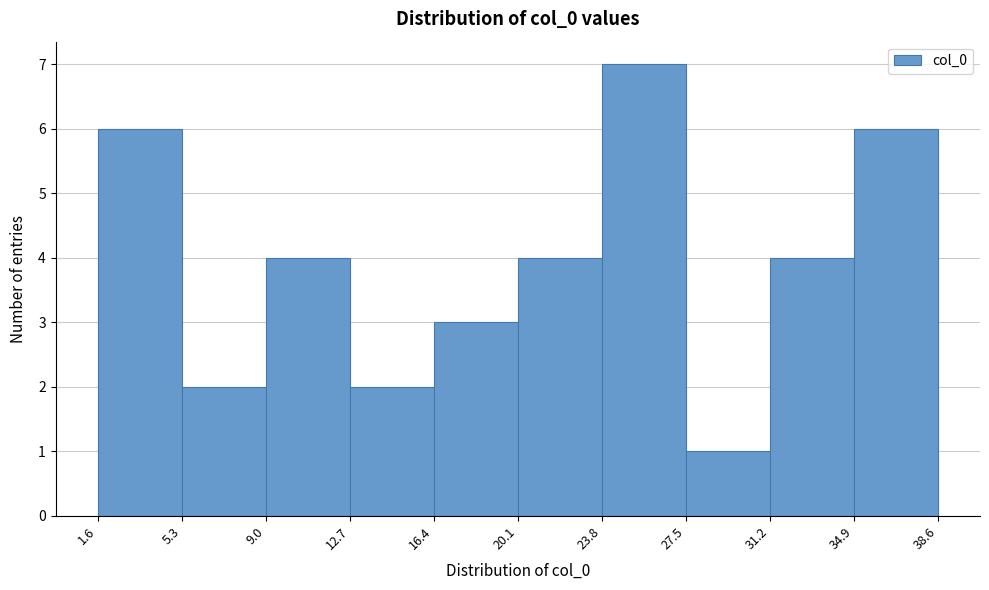

Reading left to right, list every bar in this chart as the range it spans on the x-axis followed by its height. The values are not printed on the chart, so give them approximately, as read against the axis.

1.6 to 5.3: 6
5.3 to 9.0: 2
9.0 to 12.7: 4
12.7 to 16.4: 2
16.4 to 20.1: 3
20.1 to 23.8: 4
23.8 to 27.5: 7
27.5 to 31.2: 1
31.2 to 34.9: 4
34.9 to 38.6: 6